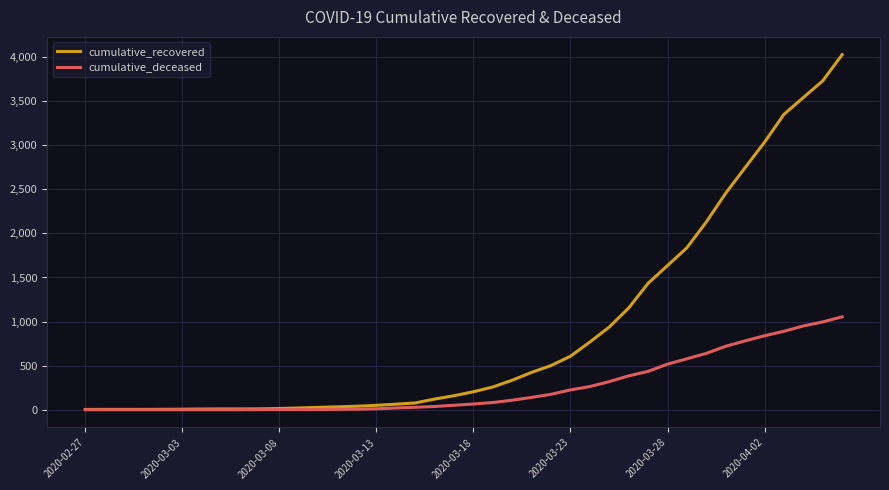

Which series has the largest total across all categories?

cumulative_recovered